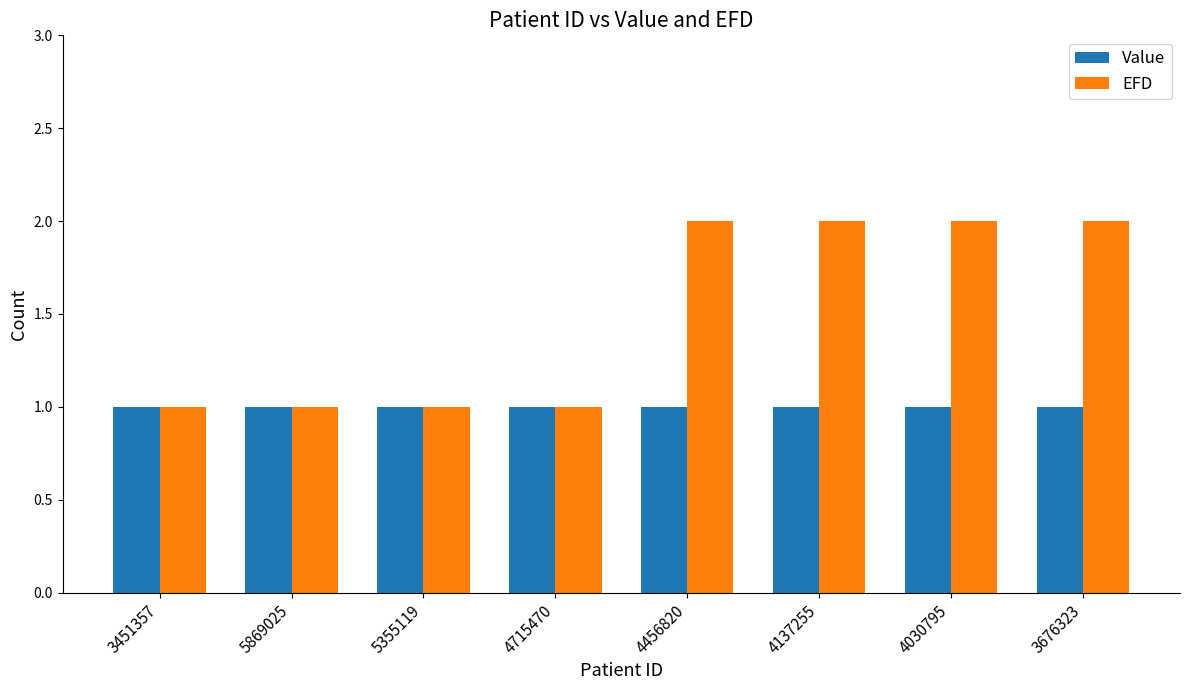

Count the number of data series in this chart.

2